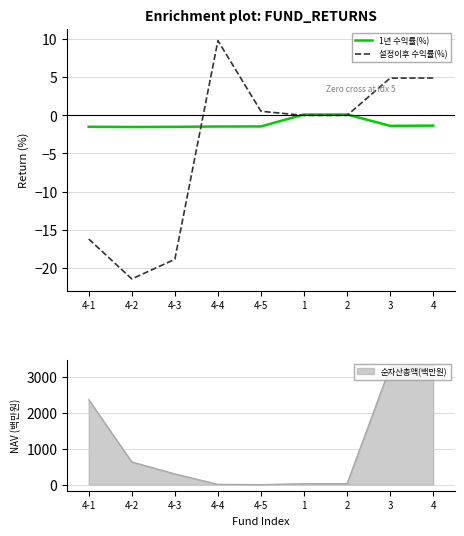

Which label corresponds to the smallest value in the chart?

4-2